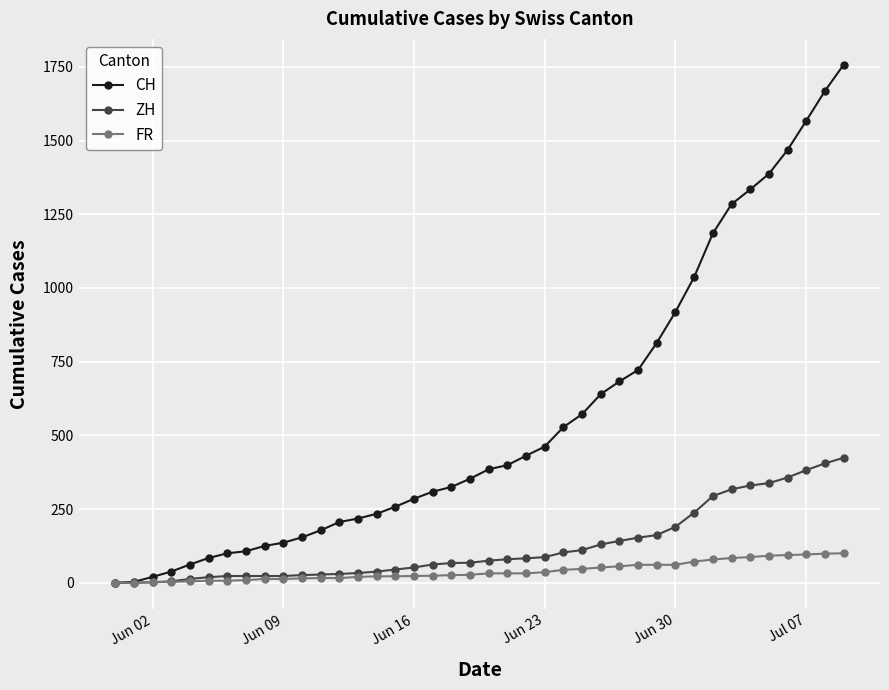

Which series has the largest total across all categories?

CH